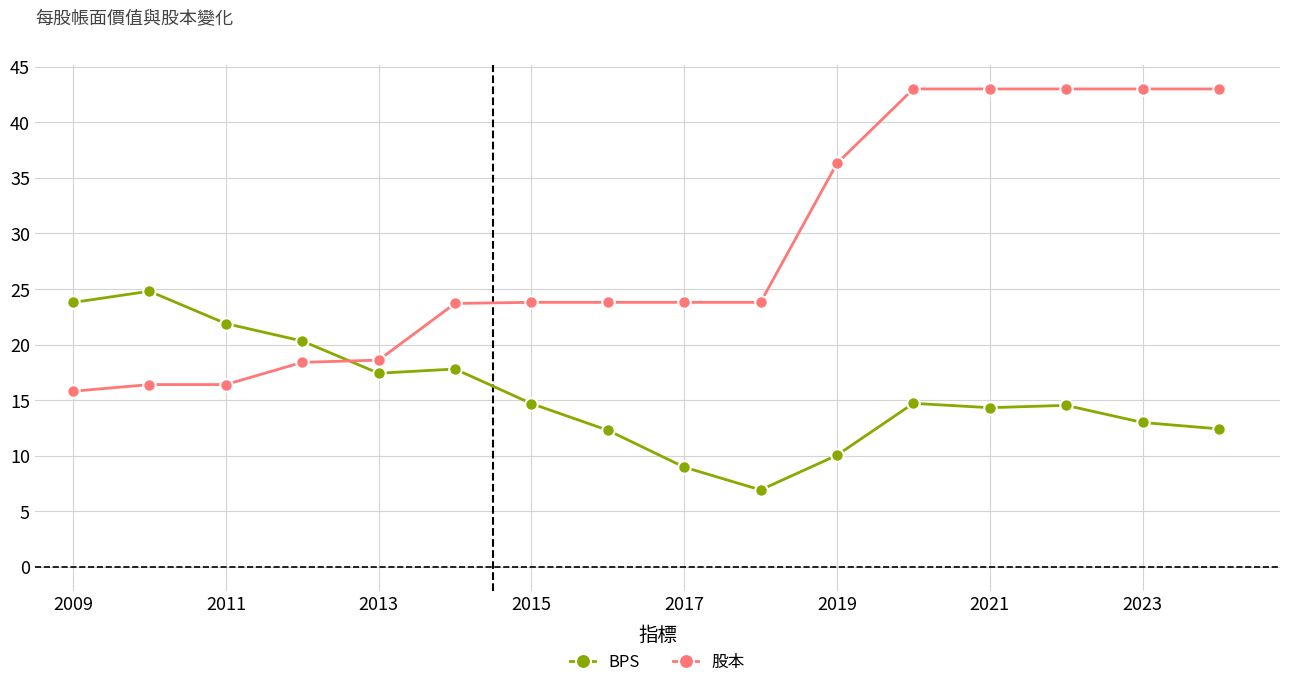

What is the value of the BPS point at the 15th from the left?

13.0